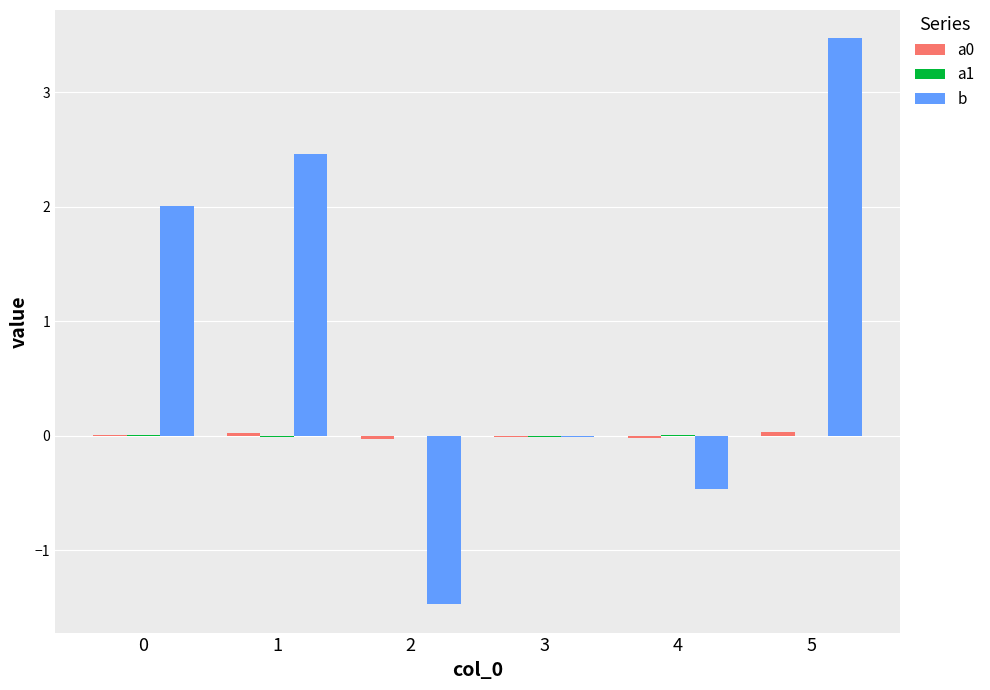

How many series are shown in this chart?

3